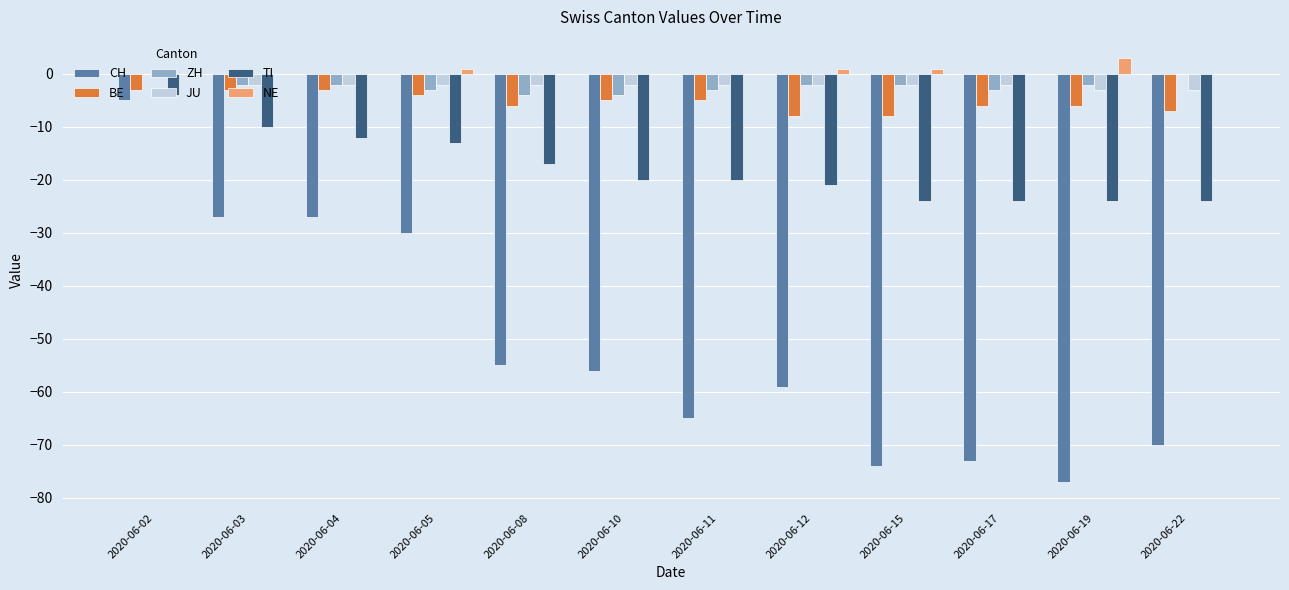

At which category is the sum across all series the highest?

2020-06-02